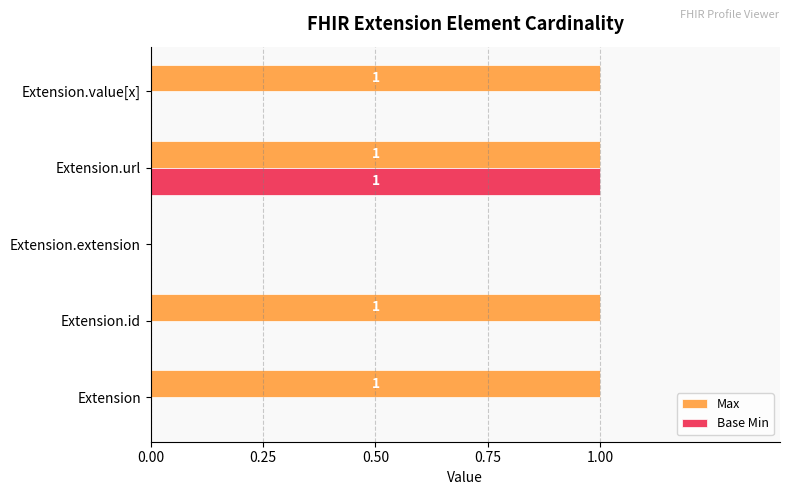

Which series has the largest total across all categories?

Max